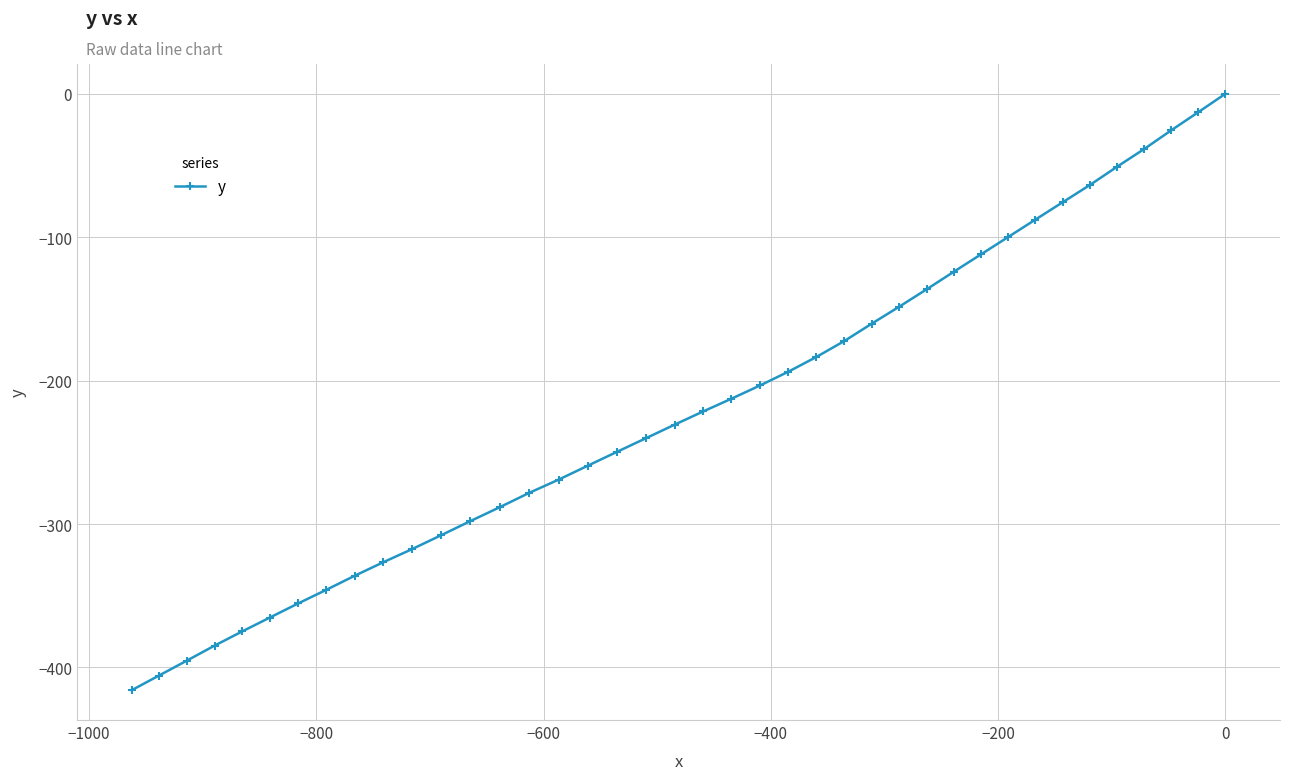

What is the value of the 21st point from the left?

-221.5